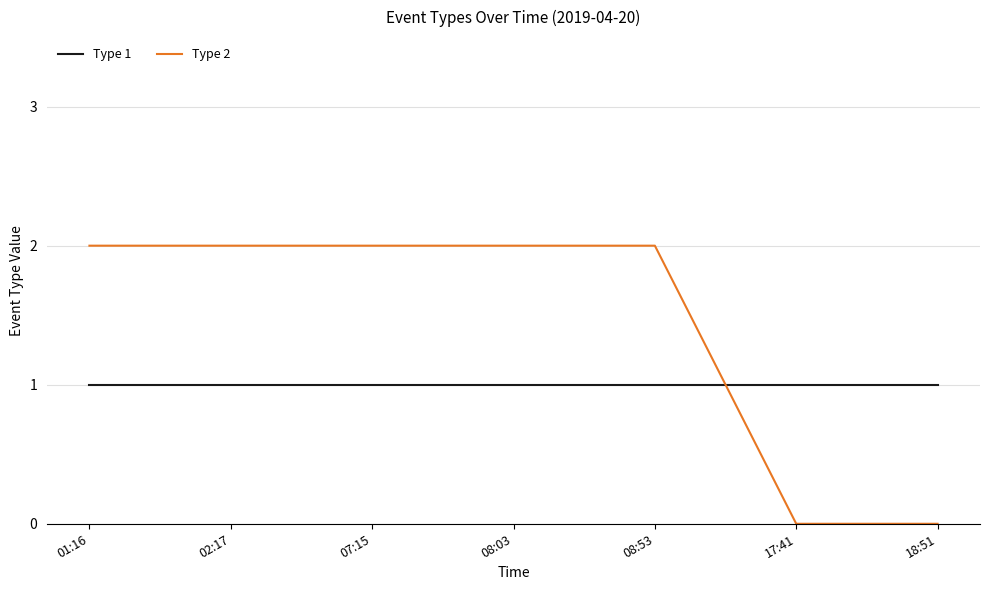

What are all the series names shown in the legend?

Type 1, Type 2